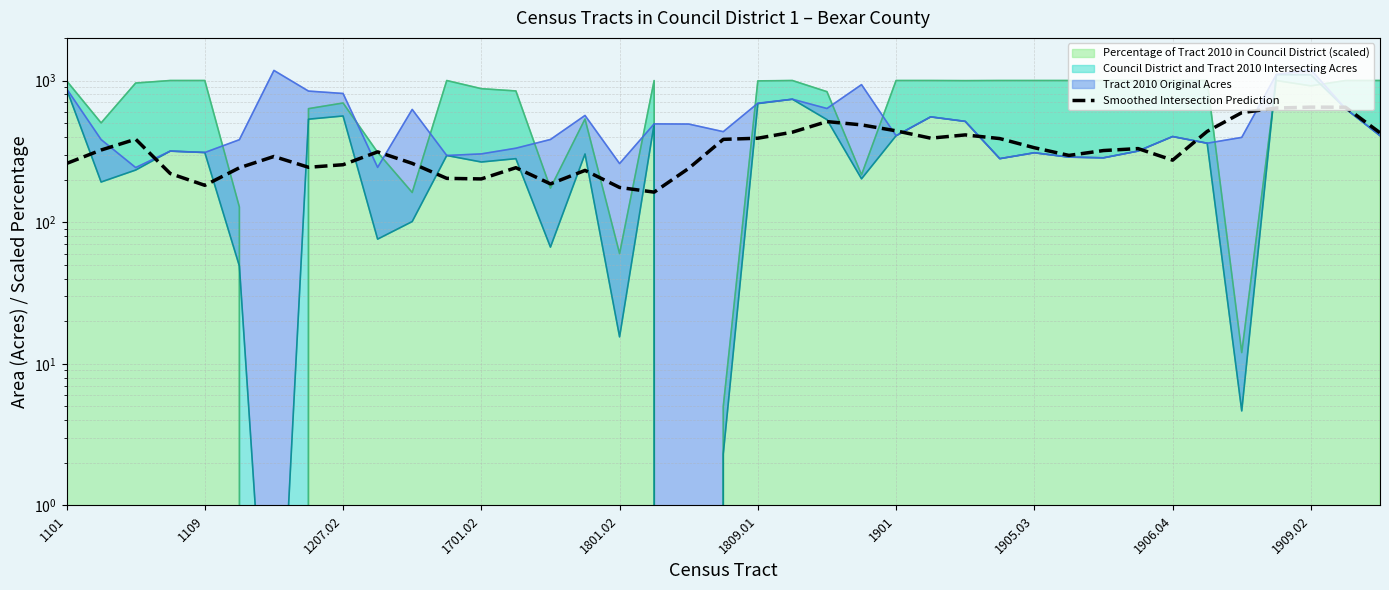

At which category does the chart reach its peak across all series?

1909.02